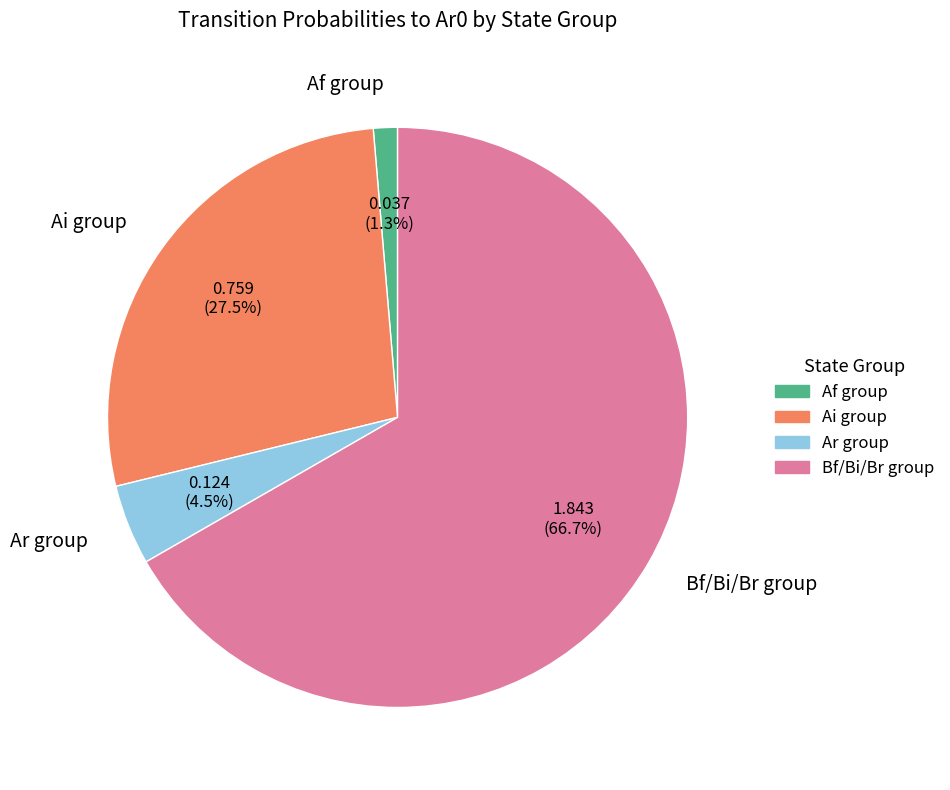

Which slice is the smallest?

Af group